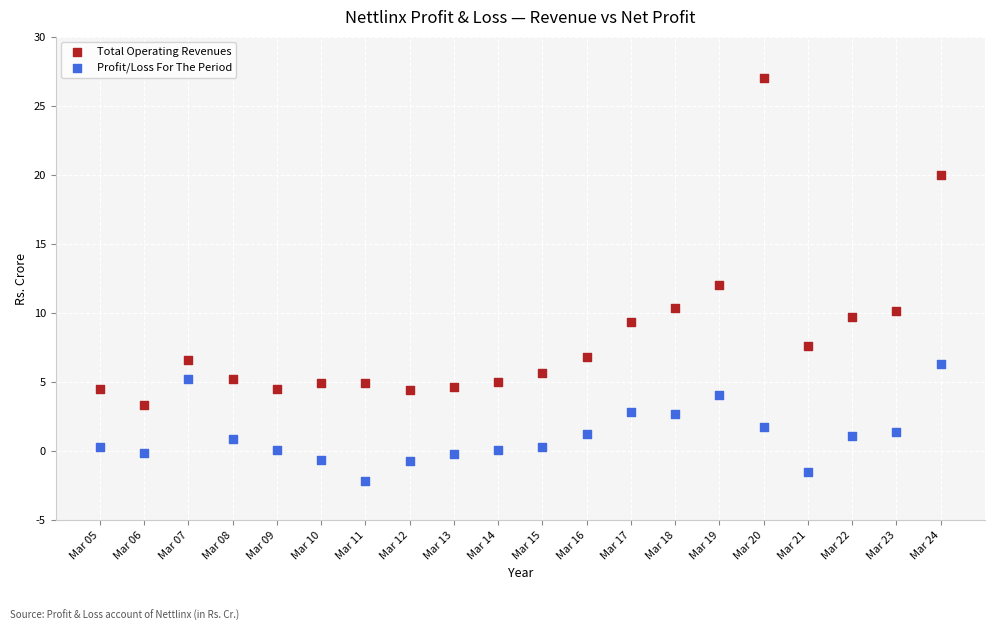

In the Total Operating Revenues series, what Y value is closest to 15?

12.0